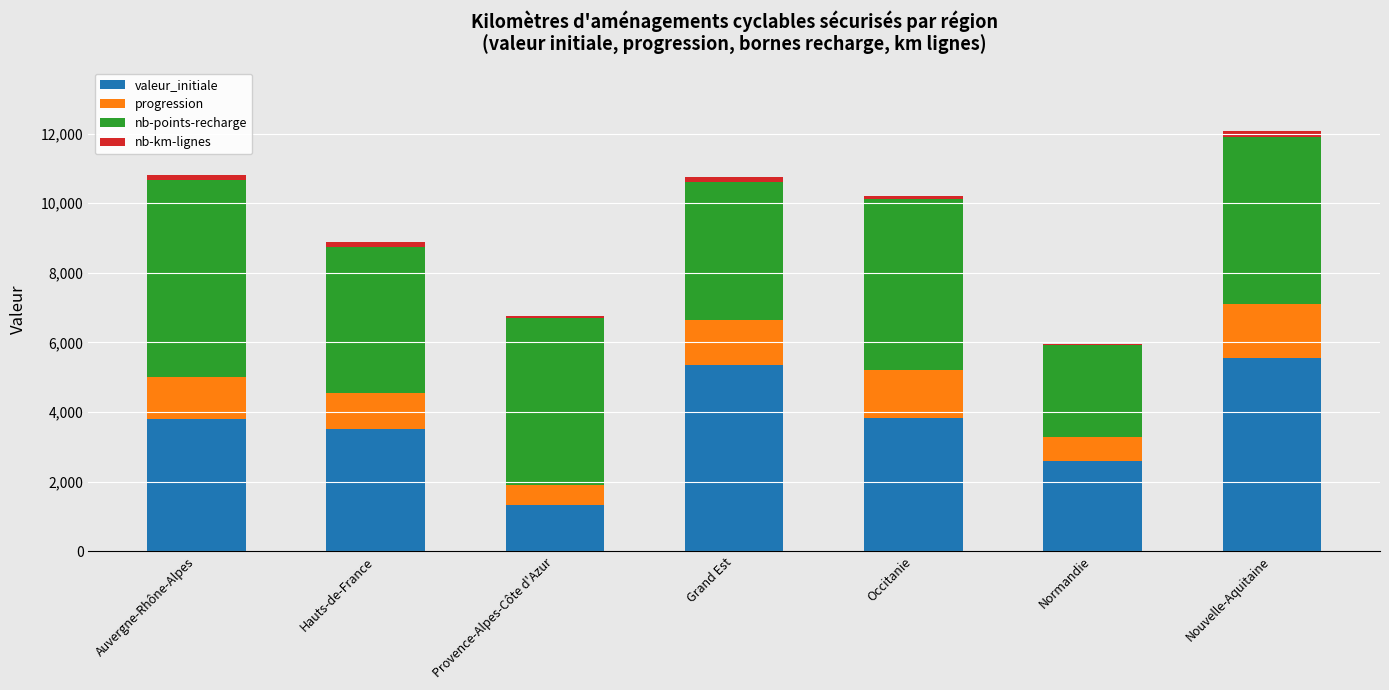

What is the total value across all series at Occitanie?

10205